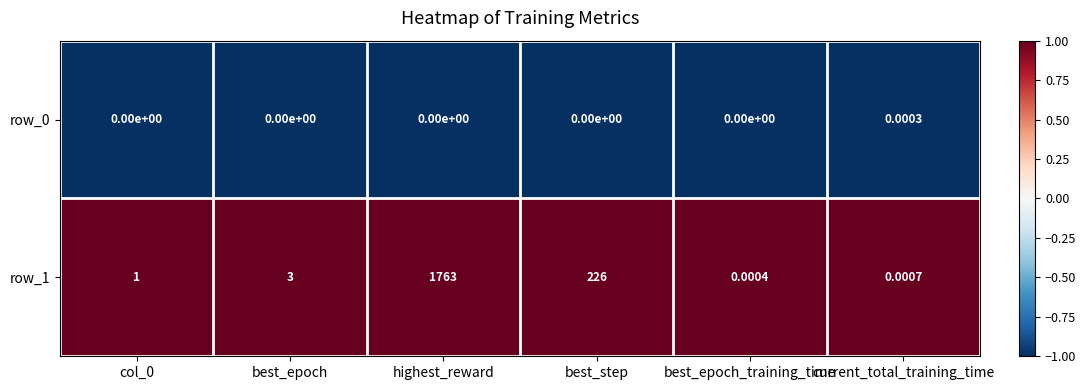

Is the value of row_0 at best_step greater than the value of row_1 at best_epoch?

No